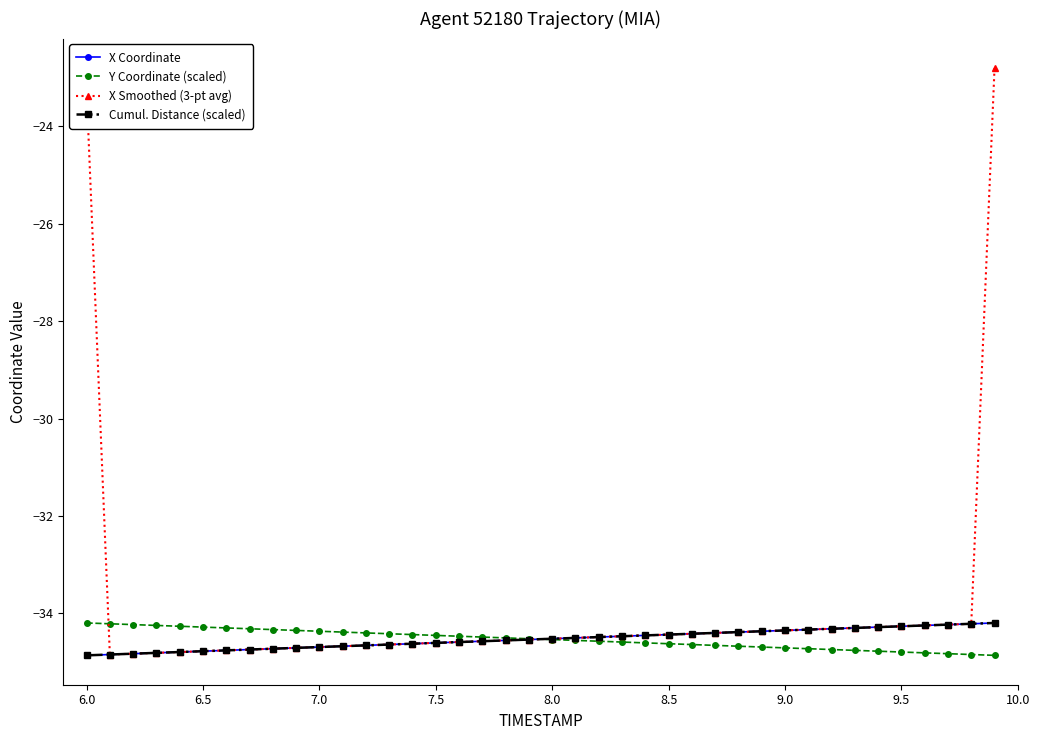

What is the value of the Y Coordinate (scaled) point at the 21st from the left?

-34.5